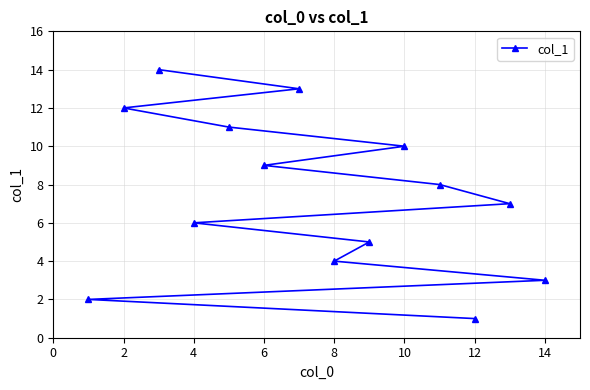

How many lines are shown in the chart?

1